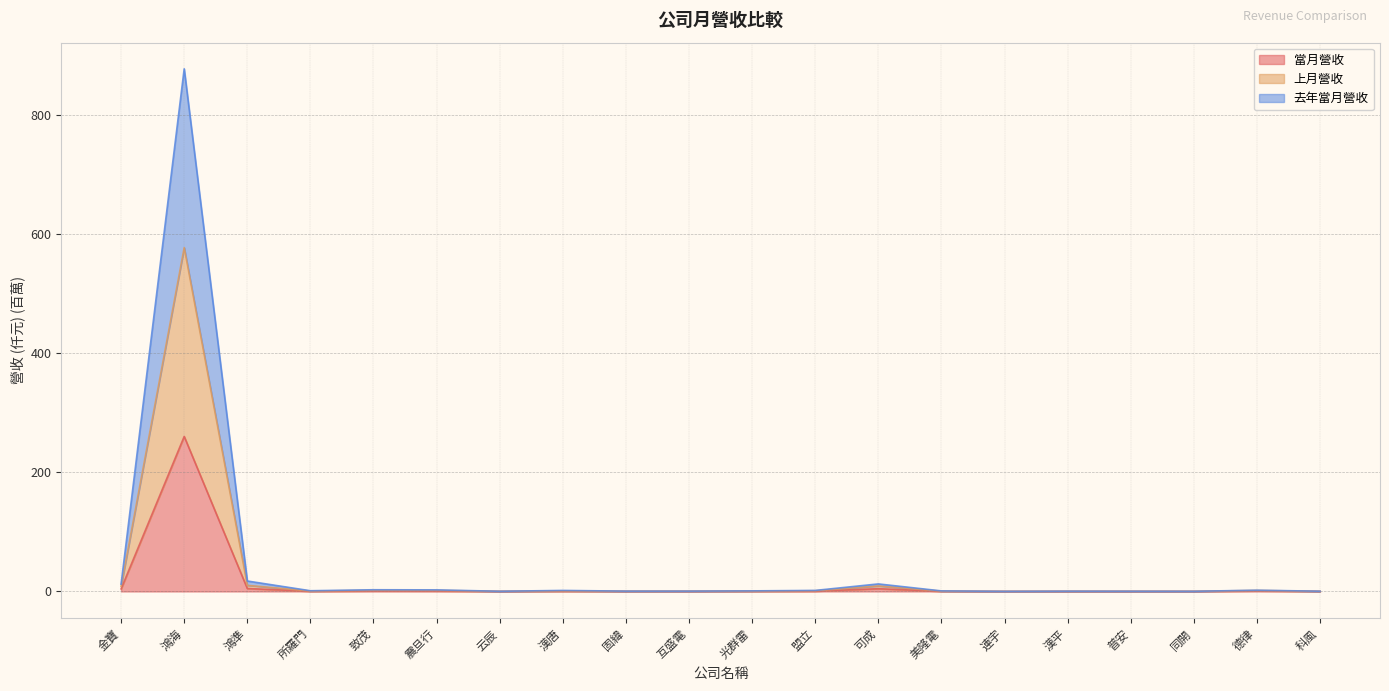

Rank the categories by 上月營收 value from highest to lowest.

鴻海, 鴻準, 可成, 金寶, 致茂, 震旦行, 德律, 盟立, 漢唐, 所羅門, 光群雷, 美隆電, 互盛電, 固緯, 漢平, 科風, 同開, 云辰, 普安, 連宇